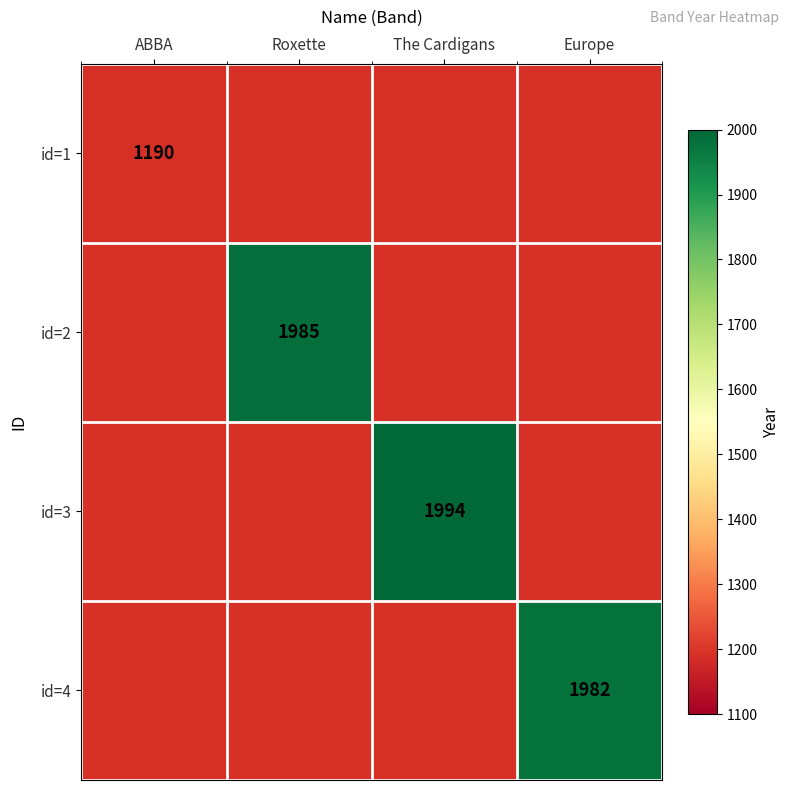

What is the approximate value of id=2 at Roxette, to the nearest 100?

2000